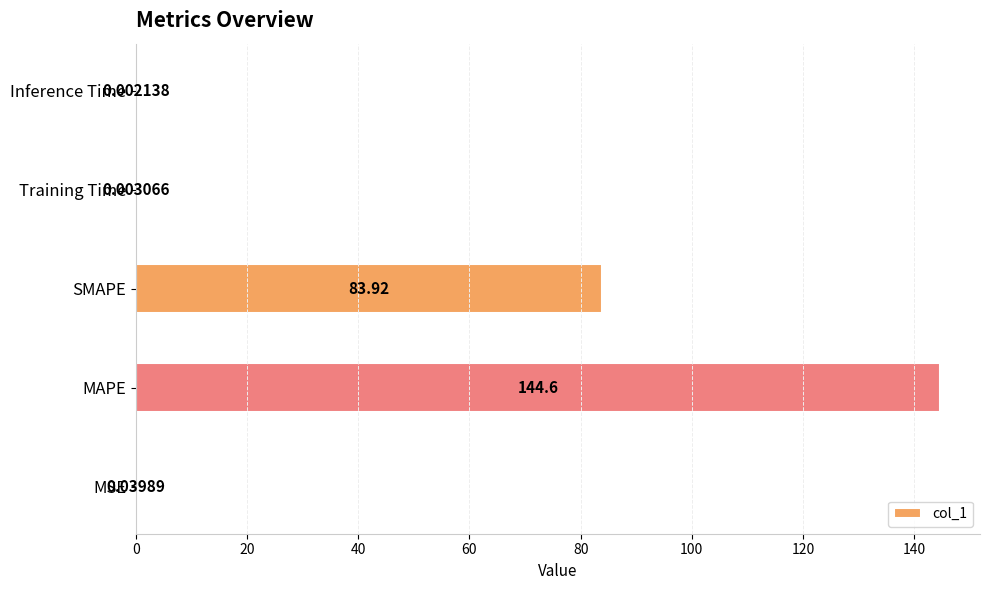

At which label is the value closest to 72?

SMAPE